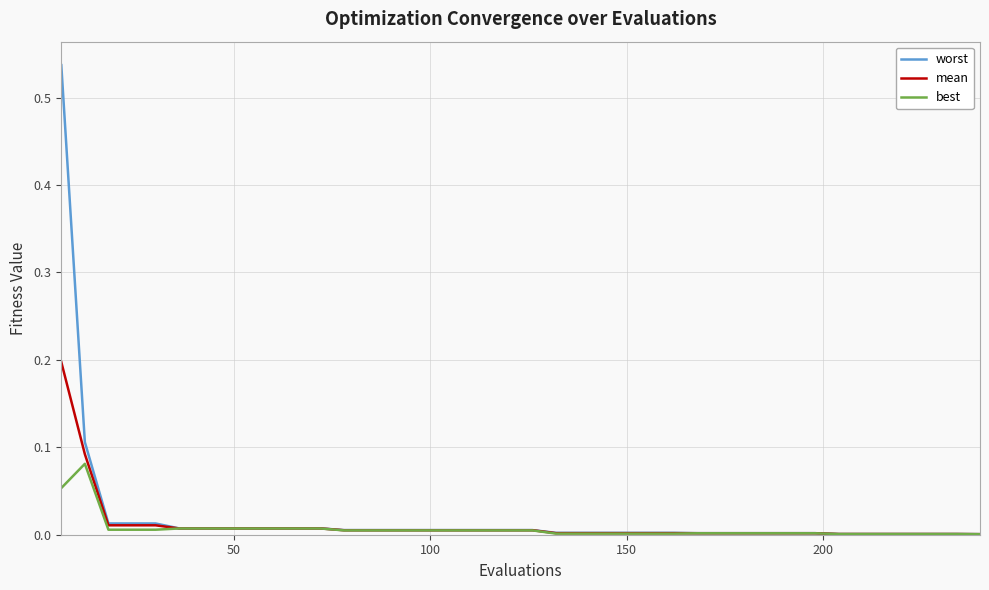

Is this an area chart (filled region under the line)?

No